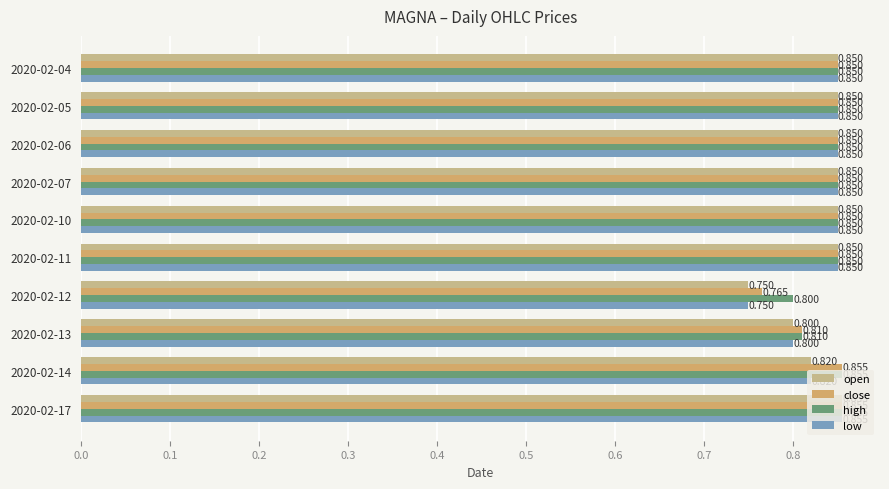

Count the number of categories in the chart.

10